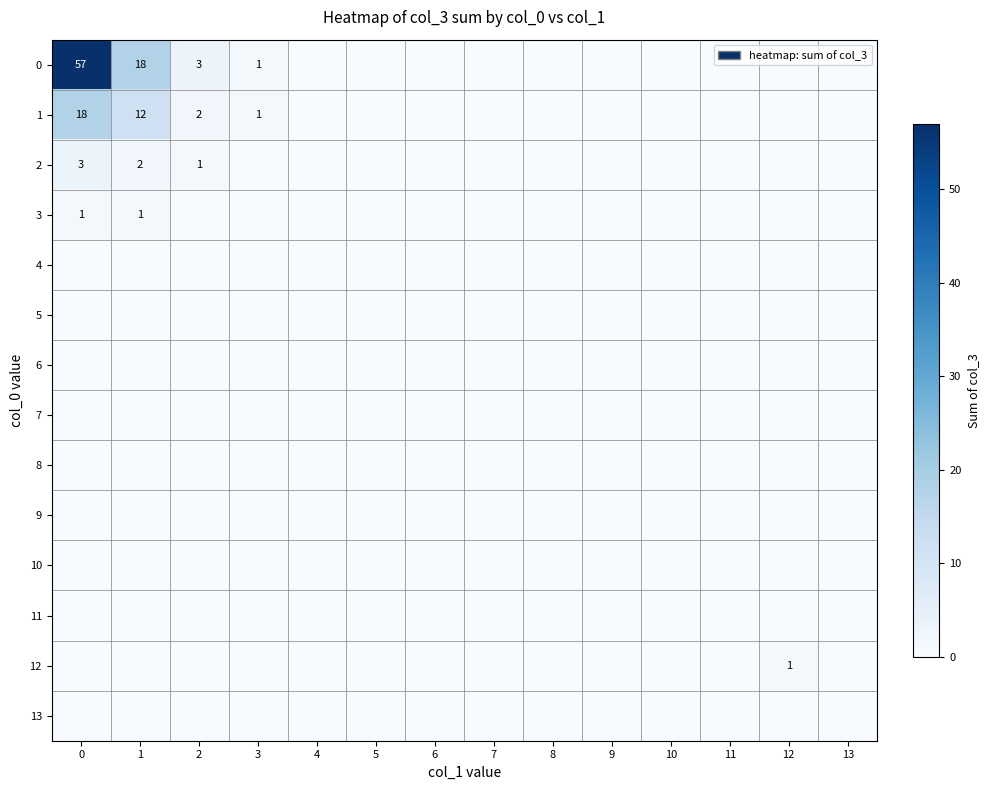

Is the value of 3 at 10 greater than the value of 9 at 6?

No